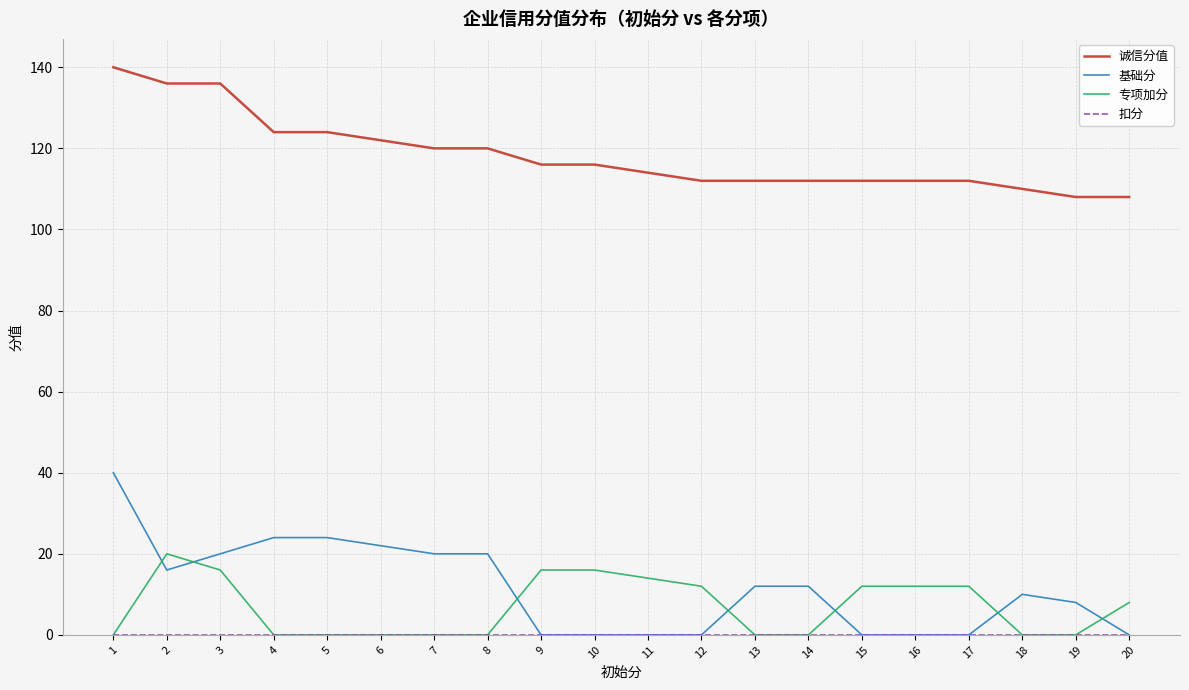

Which series has the widest spread of values?

基础分